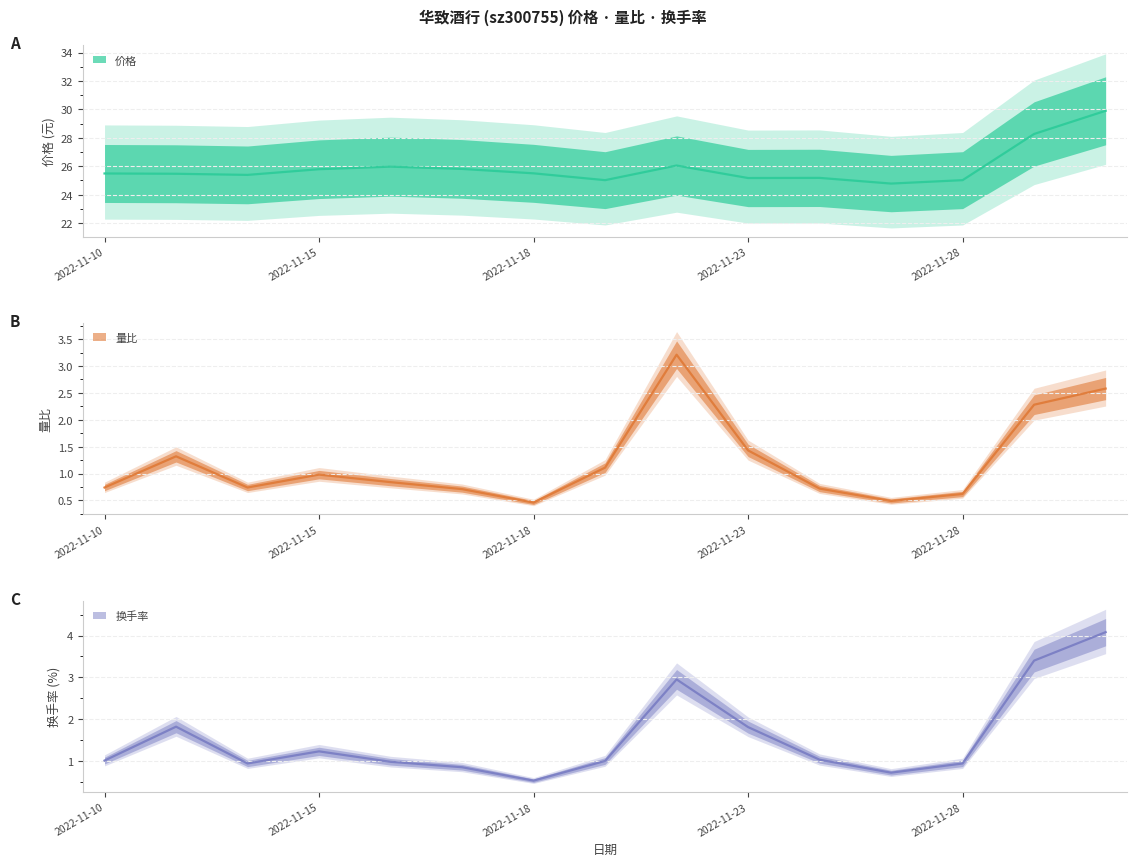

True or false: 换手率 and 价格 intersect in this chart.

False